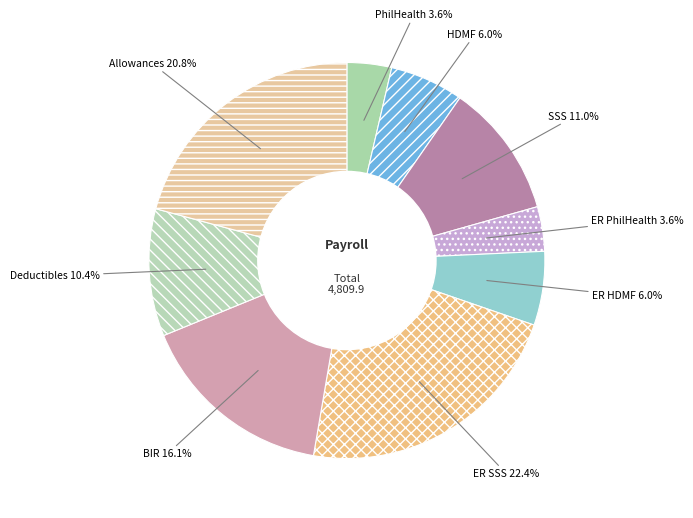

How many slices are in this pie chart?

9